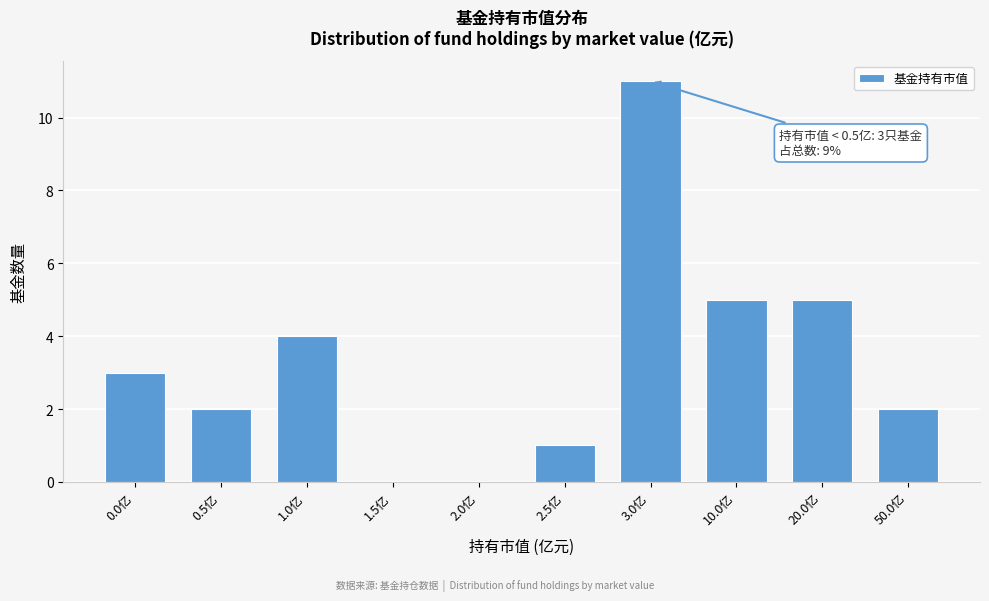

Reading right to left, extract all data points from this chart.

50.0亿=2	20.0亿=5	10.0亿=5	3.0亿=11	2.5亿=1	2.0亿=0	1.5亿=0	1.0亿=4	0.5亿=2	0.0亿=3